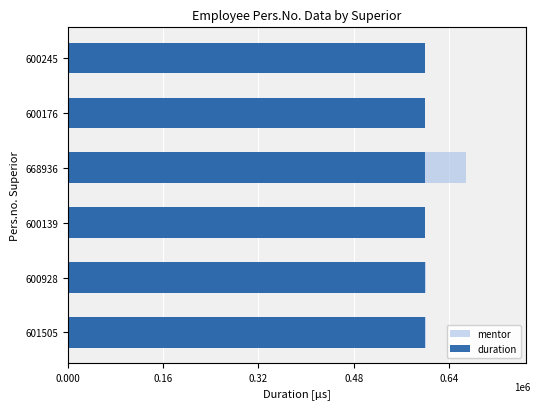

What is the average value of the mentor series?

611988